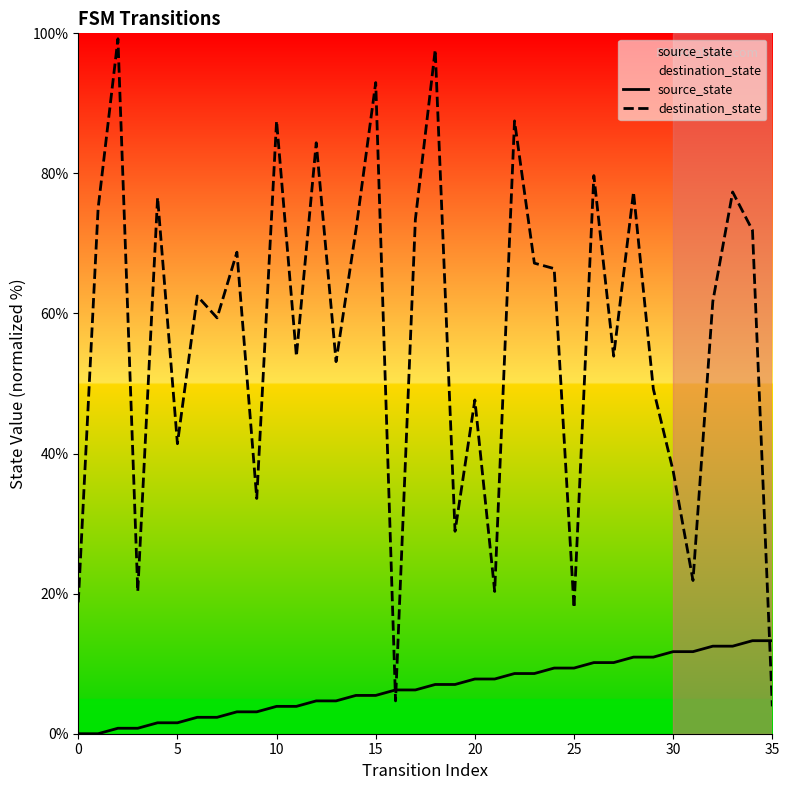

Is it true that destination_state equals 93.0 at 15?

True